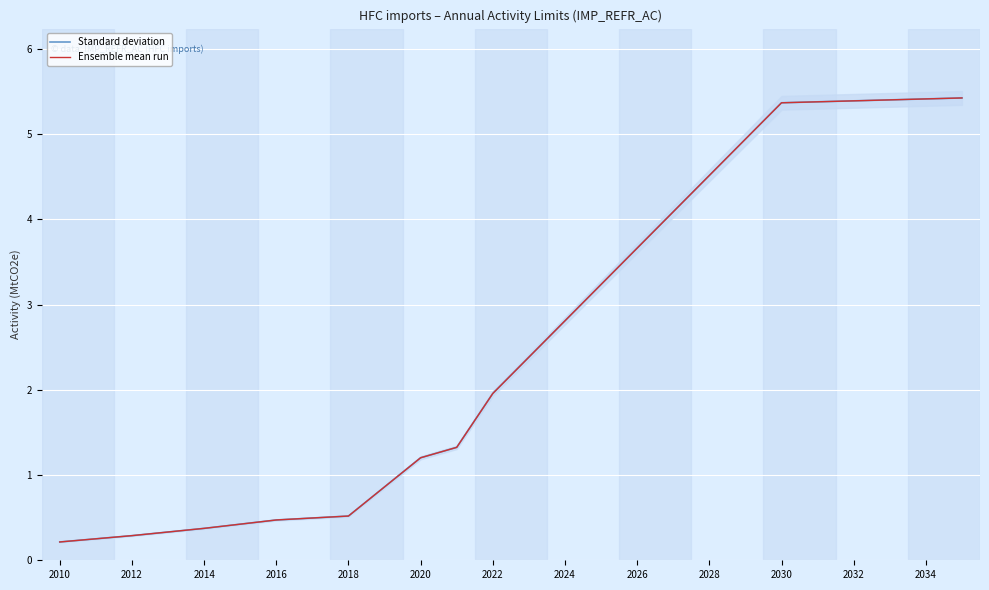

Reading left to right, list all the values displayed in this chart.

Standard deviation: 0.2	0.3	0.3	0.3	0.4	0.4	0.5	0.5	0.5	0.9	1.2	1.3	2.0	2.4	2.8	3.2	3.7	4.1	4.5	4.9	5.4	5.4	5.4	5.4	5.4	5.4
Ensemble mean run: 0.2	0.3	0.3	0.3	0.4	0.4	0.5	0.5	0.5	0.9	1.2	1.3	2.0	2.4	2.8	3.2	3.7	4.1	4.5	4.9	5.4	5.4	5.4	5.4	5.4	5.4